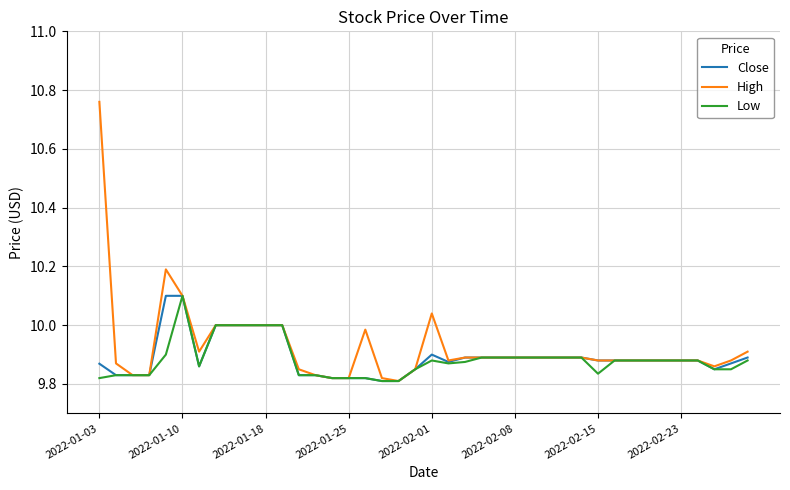

Which series has the widest spread of values?

High